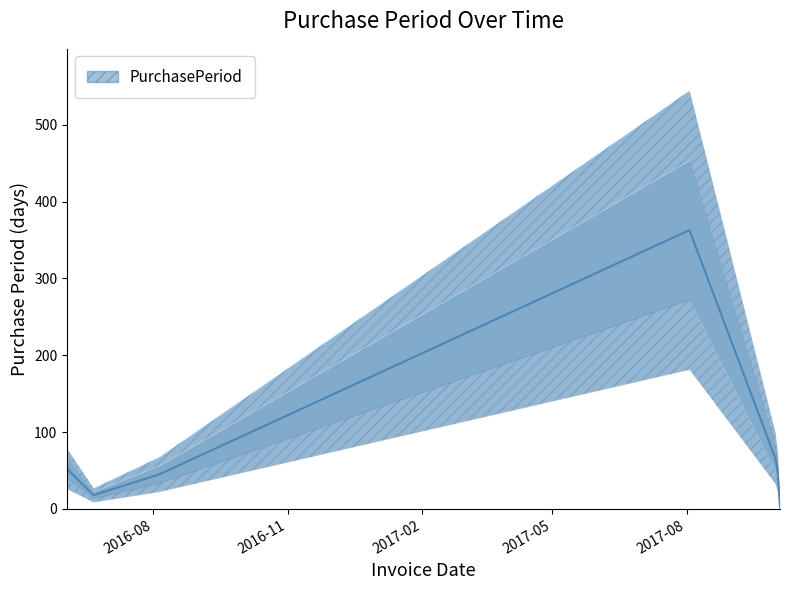

How many values are below 52?

3